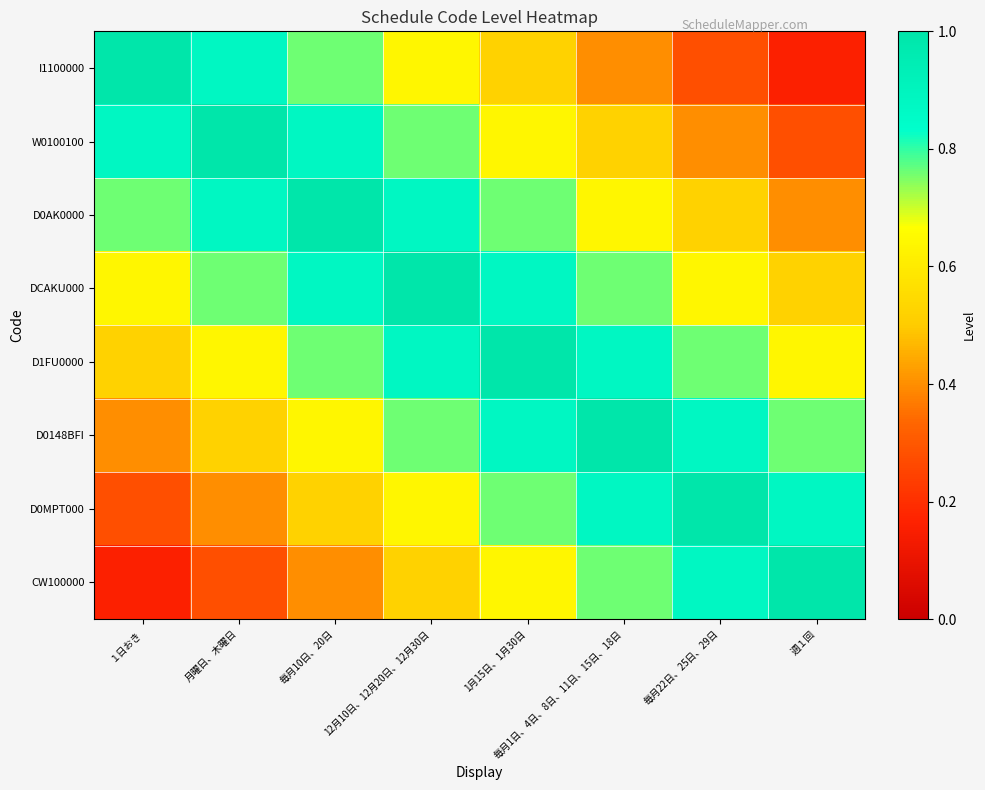

Reading left to right, what are all the values shown in this chart?

I1100000: １日おき=1.0	月曜日、木曜日=0.9	毎月10日、20日=0.8	12月10日、12月20日、12月30日=0.6	1月15日、1月30日=0.5	毎月1日、4日、8日、11日、15日、18日=0.4	毎月22日、25日、29日=0.3	週１回=0.2
W0100100: １日おき=0.9	月曜日、木曜日=1.0	毎月10日、20日=0.9	12月10日、12月20日、12月30日=0.8	1月15日、1月30日=0.6	毎月1日、4日、8日、11日、15日、18日=0.5	毎月22日、25日、29日=0.4	週１回=0.3
D0AK0000: １日おき=0.8	月曜日、木曜日=0.9	毎月10日、20日=1.0	12月10日、12月20日、12月30日=0.9	1月15日、1月30日=0.8	毎月1日、4日、8日、11日、15日、18日=0.6	毎月22日、25日、29日=0.5	週１回=0.4
DCAKU000: １日おき=0.6	月曜日、木曜日=0.8	毎月10日、20日=0.9	12月10日、12月20日、12月30日=1.0	1月15日、1月30日=0.9	毎月1日、4日、8日、11日、15日、18日=0.8	毎月22日、25日、29日=0.6	週１回=0.5
D1FU0000: １日おき=0.5	月曜日、木曜日=0.6	毎月10日、20日=0.8	12月10日、12月20日、12月30日=0.9	1月15日、1月30日=1.0	毎月1日、4日、8日、11日、15日、18日=0.9	毎月22日、25日、29日=0.8	週１回=0.6
D0148BFI: １日おき=0.4	月曜日、木曜日=0.5	毎月10日、20日=0.6	12月10日、12月20日、12月30日=0.8	1月15日、1月30日=0.9	毎月1日、4日、8日、11日、15日、18日=1.0	毎月22日、25日、29日=0.9	週１回=0.8
D0MPT000: １日おき=0.3	月曜日、木曜日=0.4	毎月10日、20日=0.5	12月10日、12月20日、12月30日=0.6	1月15日、1月30日=0.8	毎月1日、4日、8日、11日、15日、18日=0.9	毎月22日、25日、29日=1.0	週１回=0.9
CW100000: １日おき=0.2	月曜日、木曜日=0.3	毎月10日、20日=0.4	12月10日、12月20日、12月30日=0.5	1月15日、1月30日=0.6	毎月1日、4日、8日、11日、15日、18日=0.8	毎月22日、25日、29日=0.9	週１回=1.0